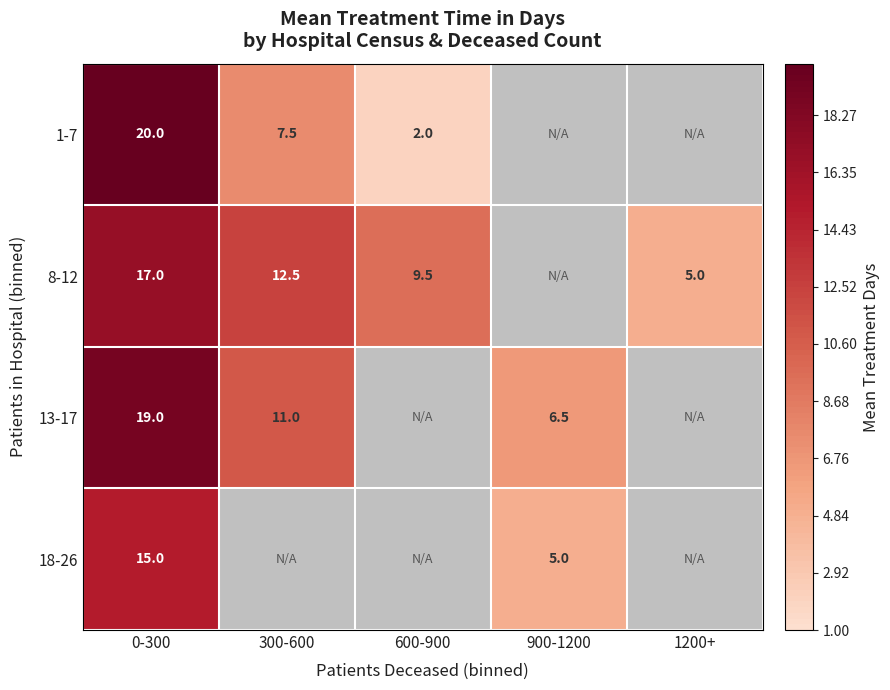

What is the difference between the 8-12 values at 600-900 and 1200+?

4.5